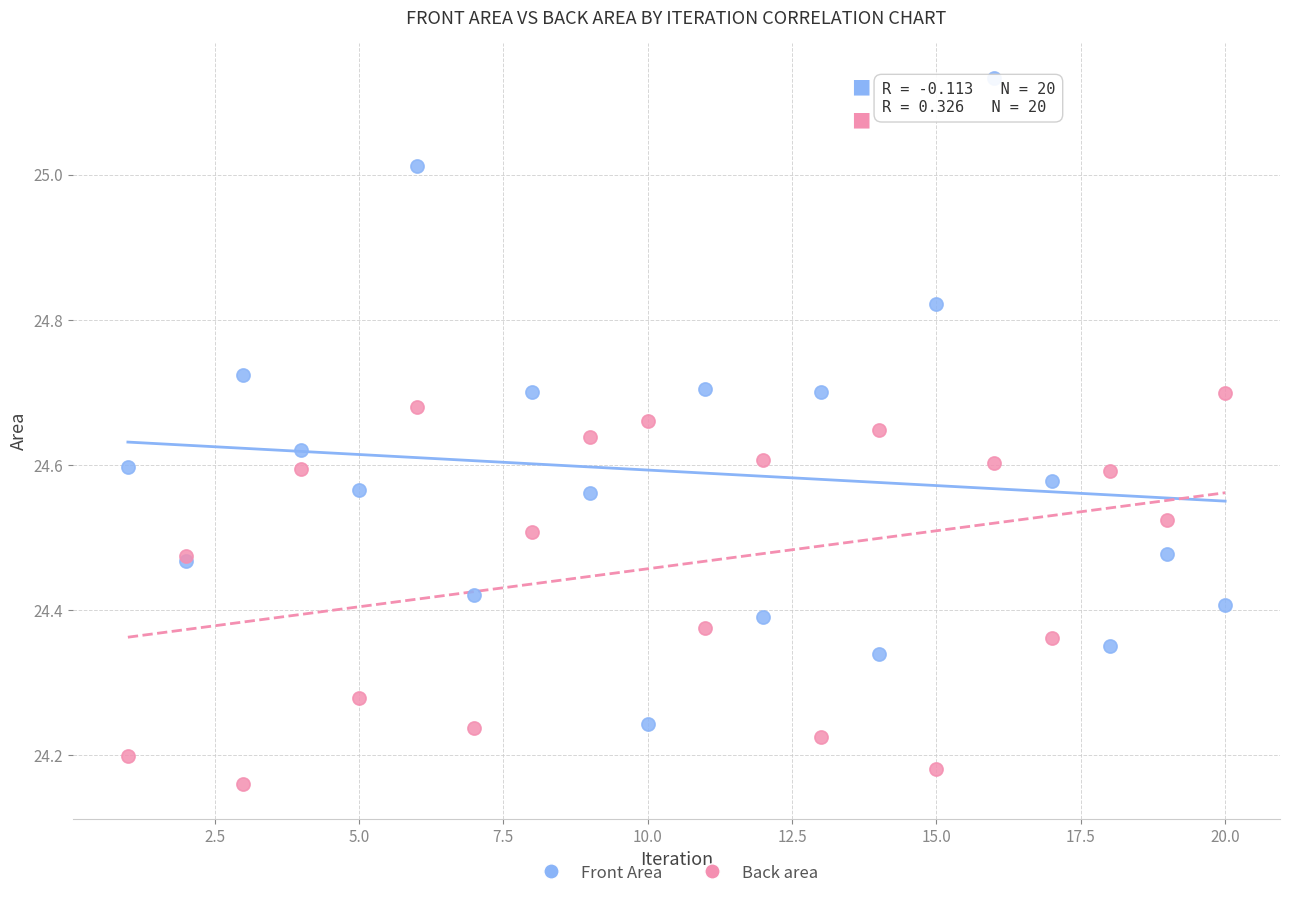

What is the X range (max minus min) for the scatter plot?

19.0